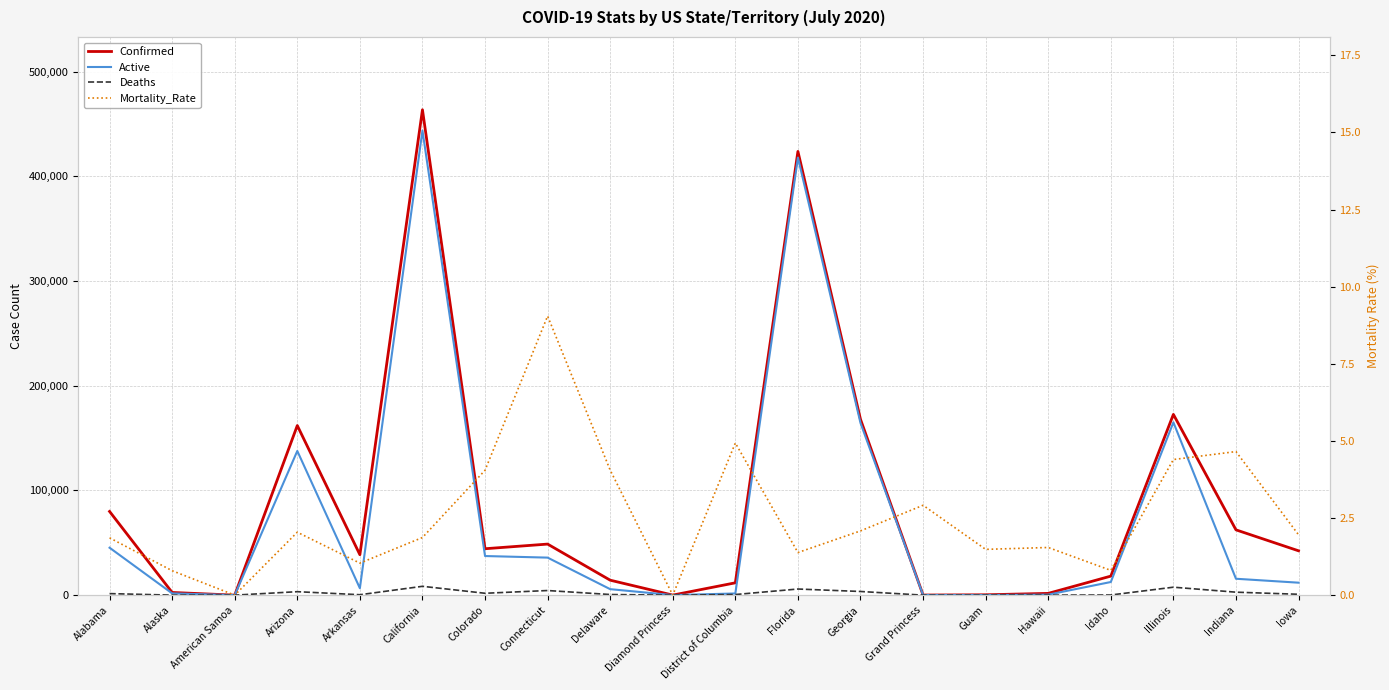

Rank the categories by Mortality_Rate value from highest to lowest.

Connecticut, District of Columbia, Indiana, Illinois, Delaware, Colorado, Grand Princess, Georgia, Arizona, Iowa, California, Alabama, Hawaii, Guam, Florida, Arkansas, Idaho, Alaska, American Samoa, Diamond Princess